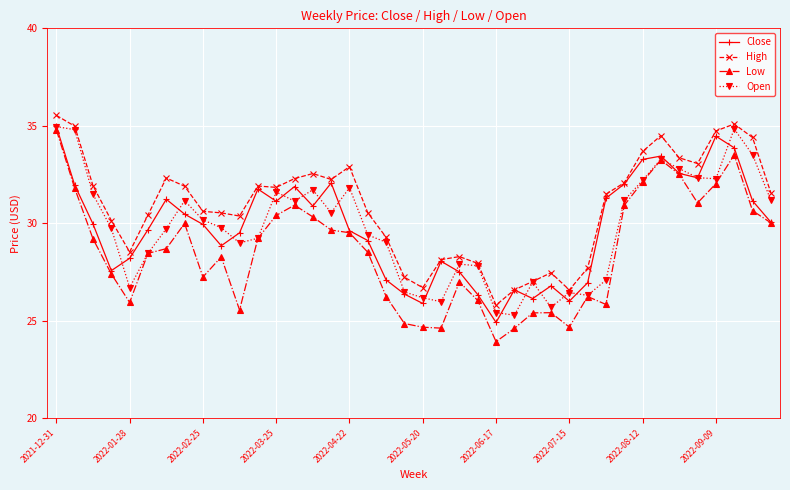

What is the value of the Open point at the 7th from the left?

29.7